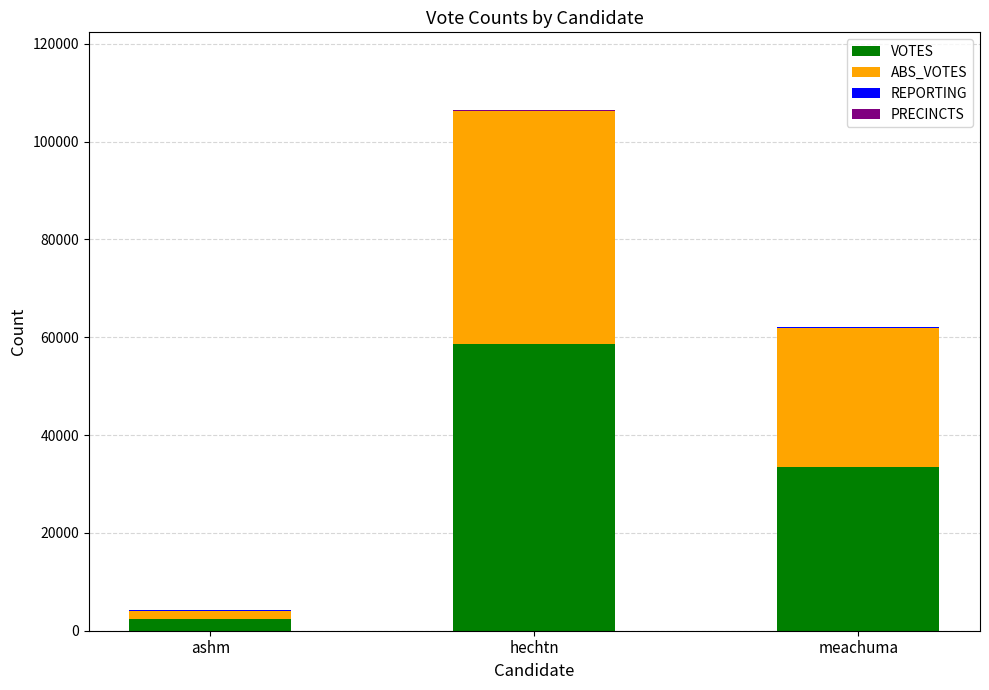

The value of VOTES at meachuma is 10642. True or false?

False